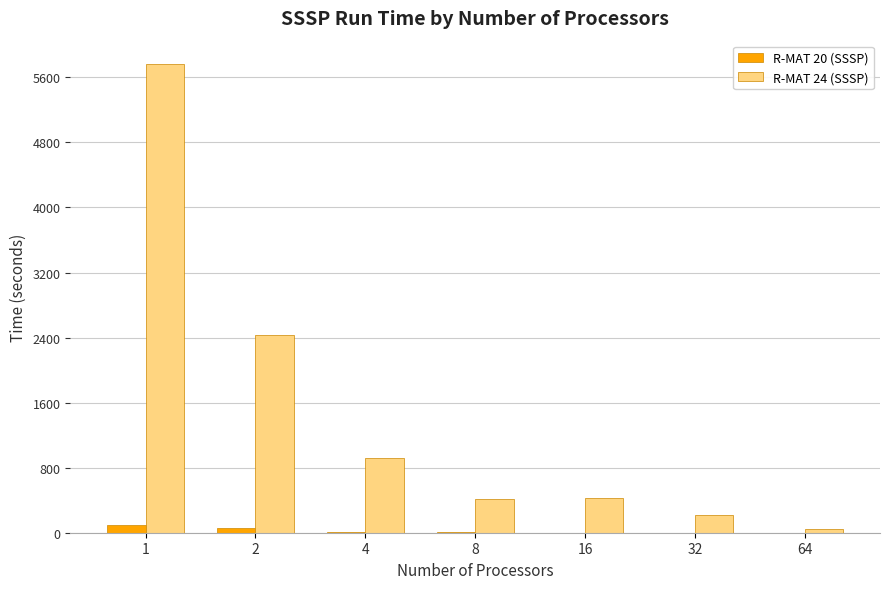

Does the chart contain stacked bars?

No